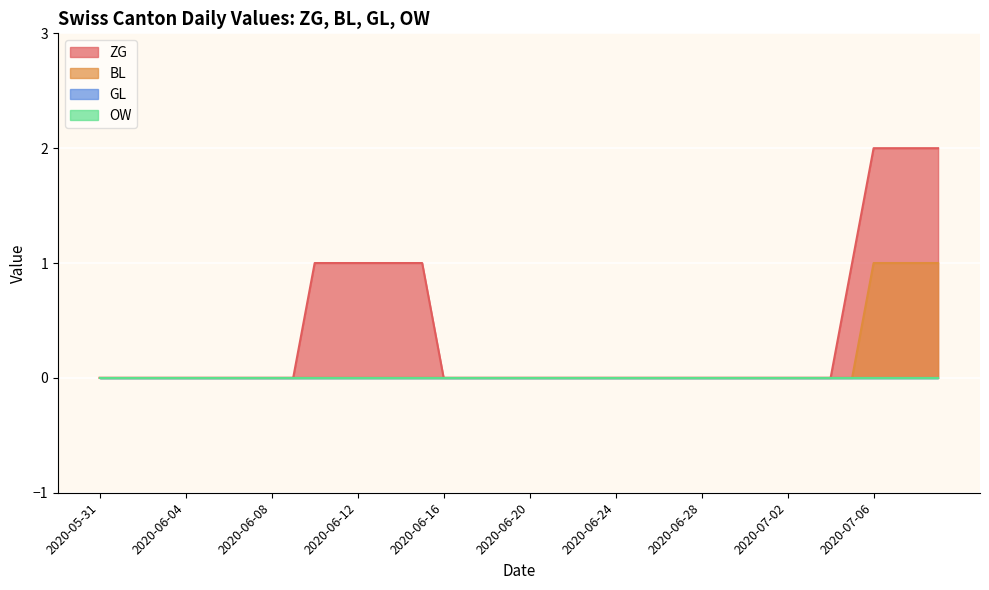

At which category is the sum across all series the highest?

2020-07-06